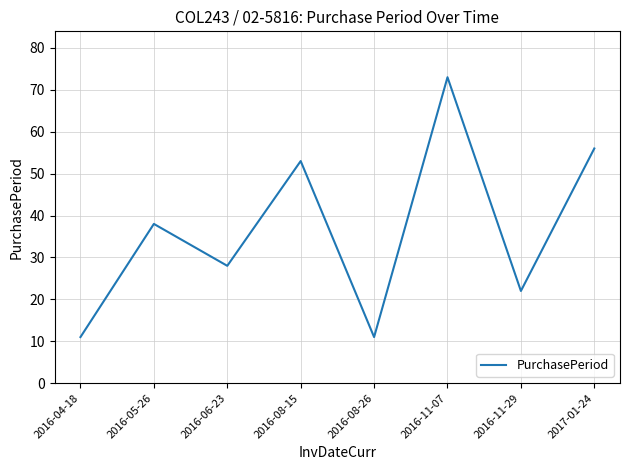

What value does the data have at 2016-11-29, to the nearest 10?

20